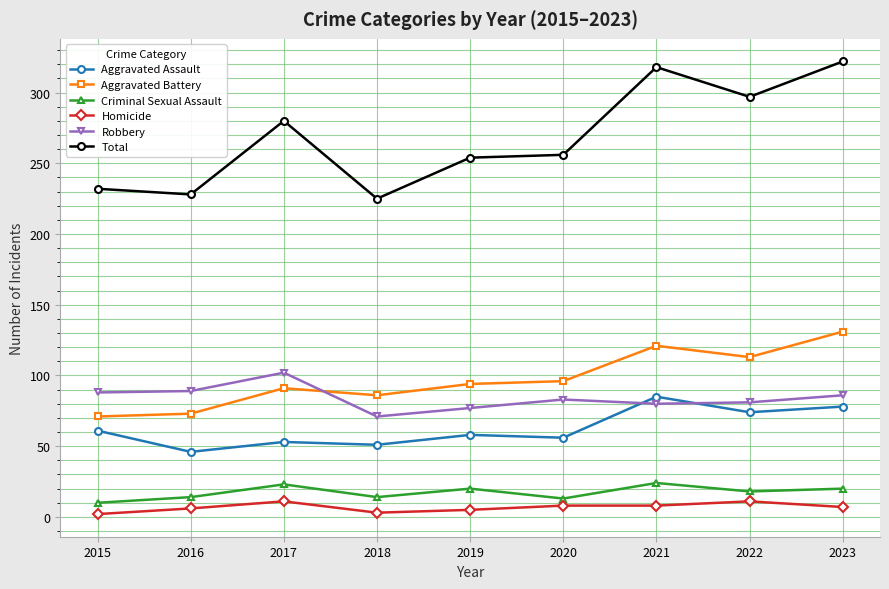

At how many categories does at least one series exceed 320?

1